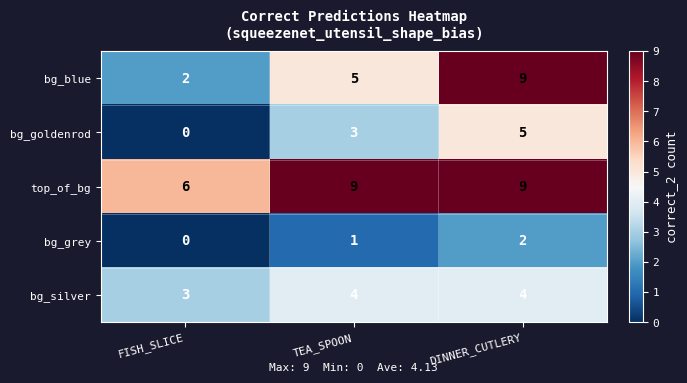

What is the sum of all bg_silver values?

11